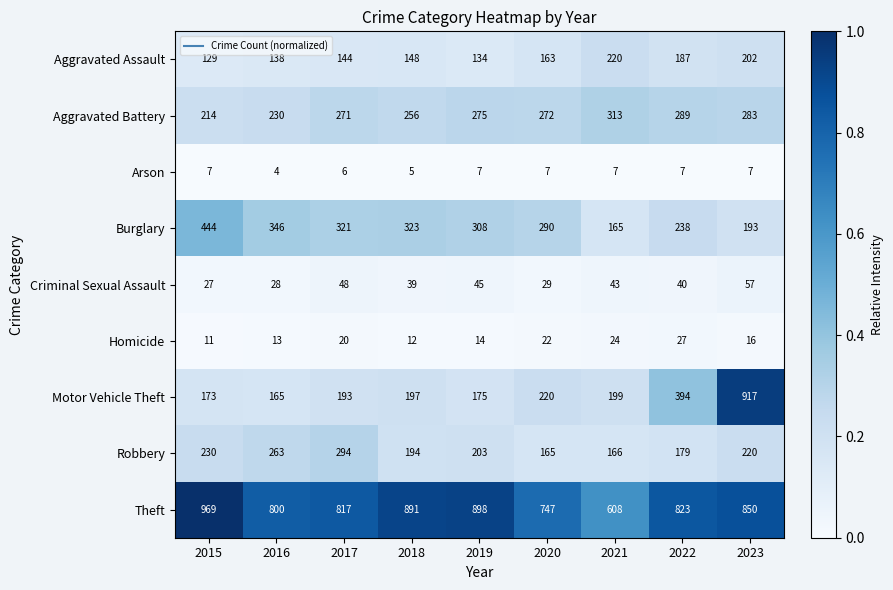

Between 2015 and 2018, which series saw the biggest shift?

Burglary